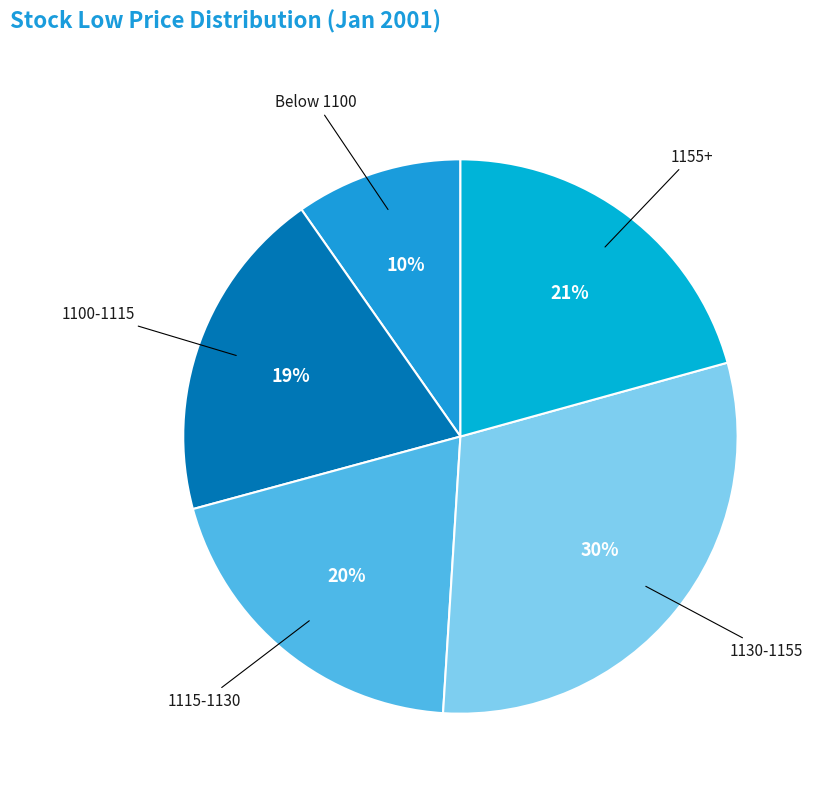

The 1130-1155 slice represents 16% of the pie. True or false?

False